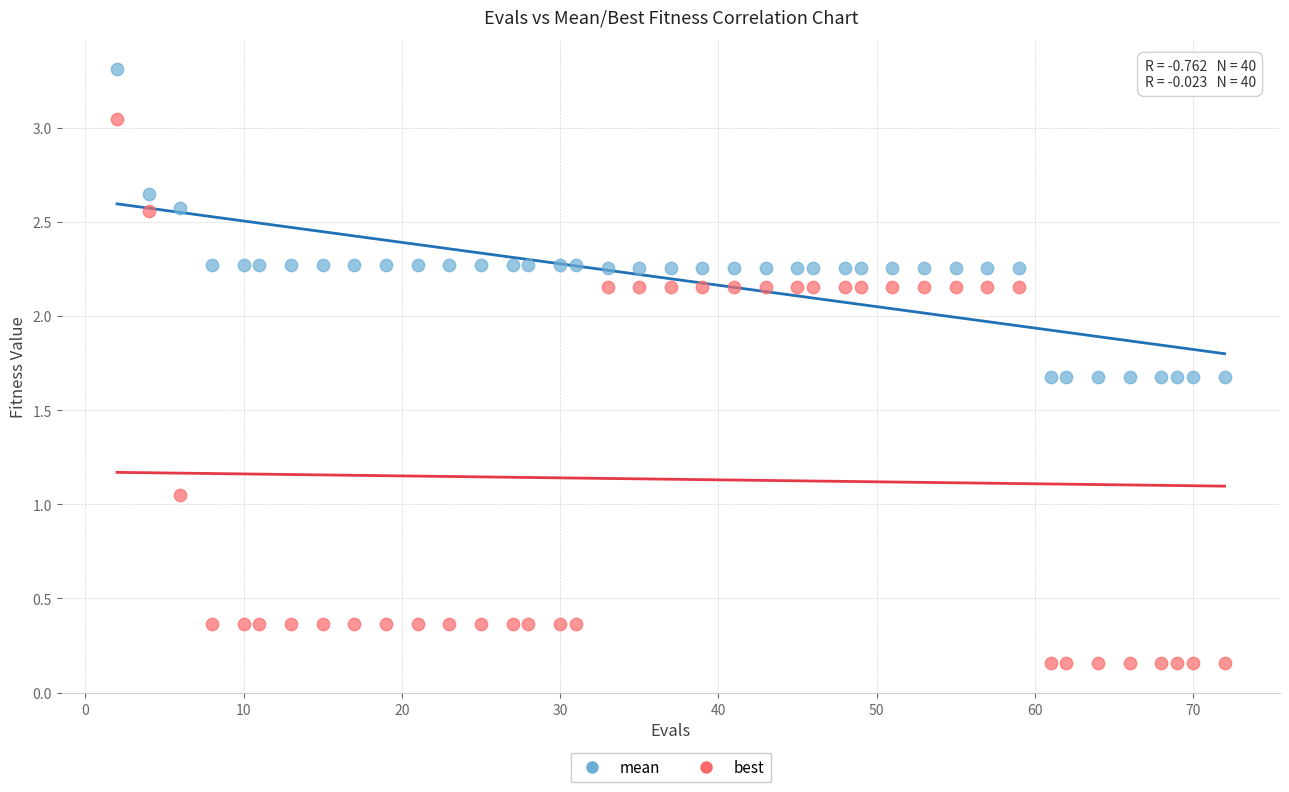

Across all data points, what is the range of Y values (max minus min)?

3.2